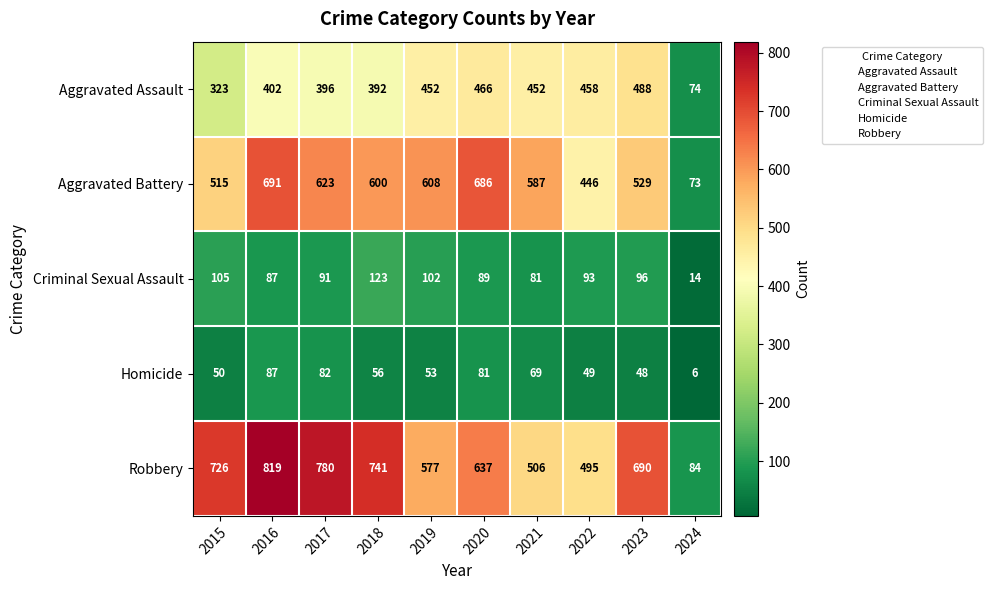

Count the number of data series in this chart.

5